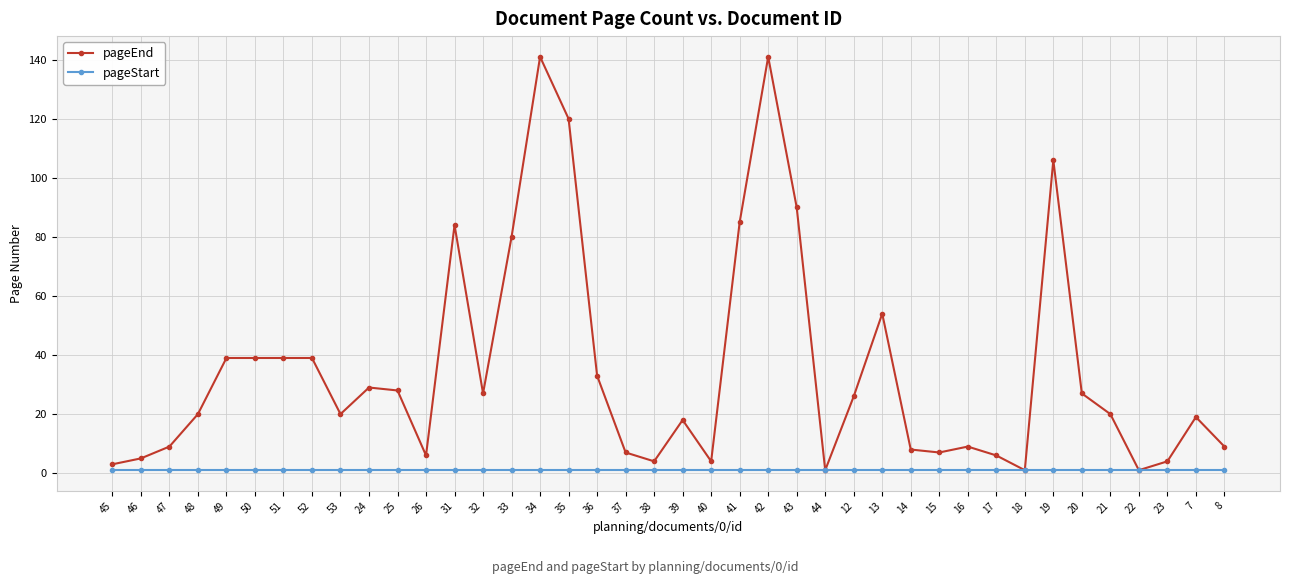

What is the minimum value shown in the chart?

1